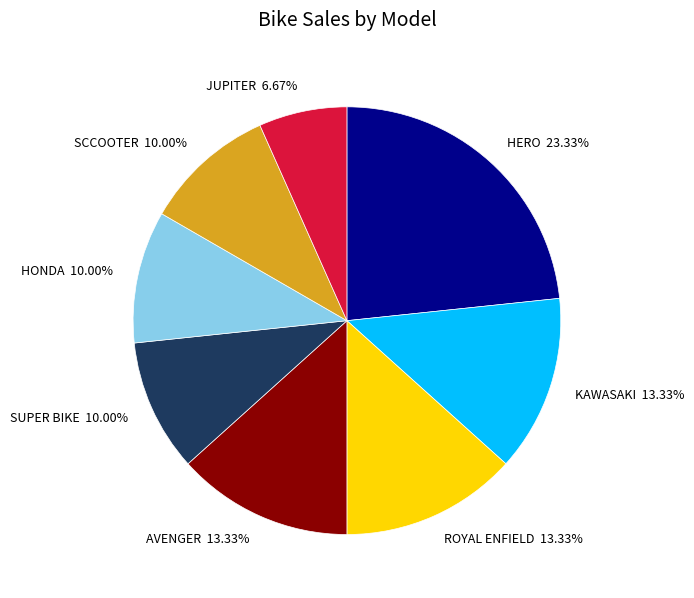

To the nearest percent, what portion does SUPER BIKE represent?

10%